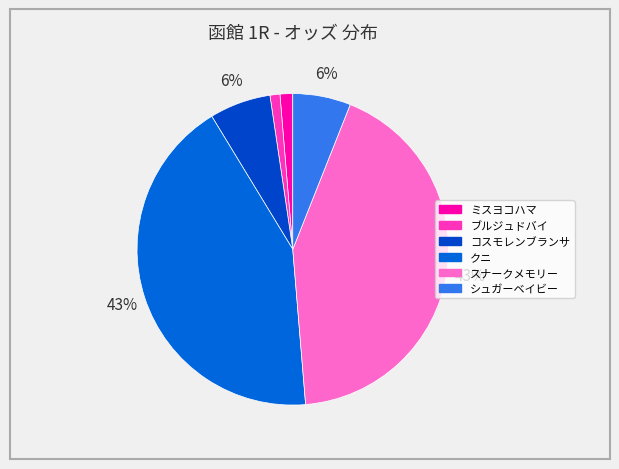

To the nearest percent, what is the combined percentage of クニ and コスモレンブランサ?

49%